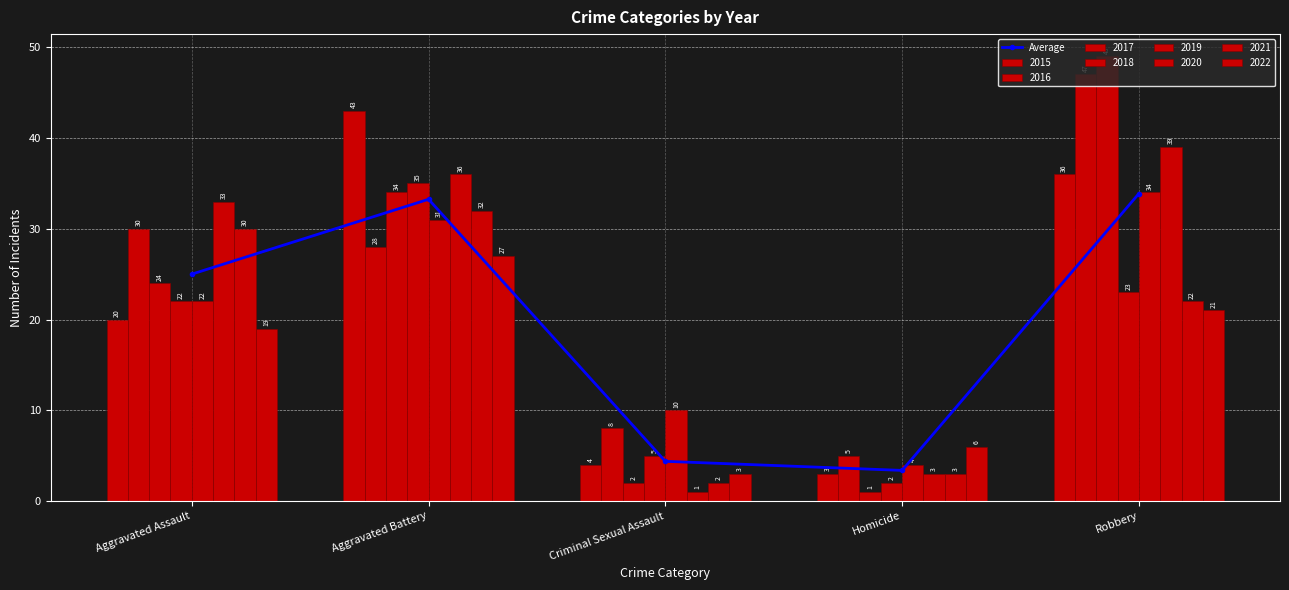

What is the difference between the second highest and second lowest values?

28.9